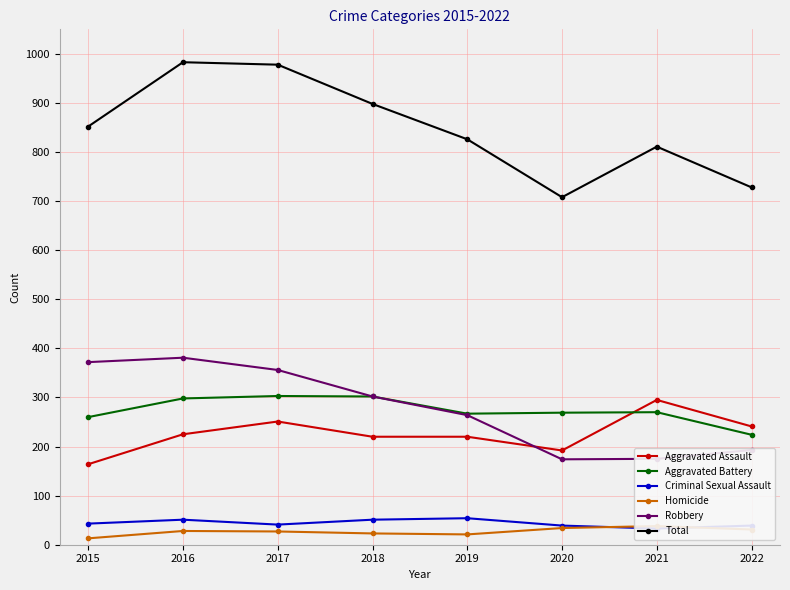

True or false: Aggravated Battery and Criminal Sexual Assault cross at least once.

False